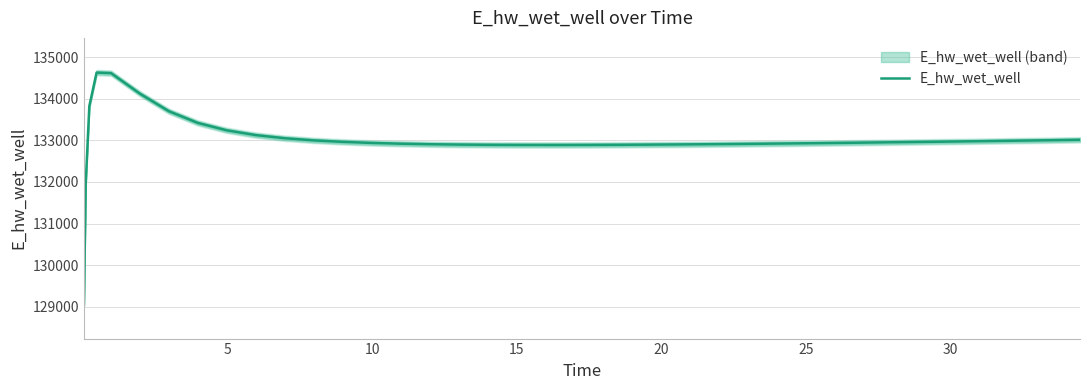

How many interior local valleys (lower than both neighbors) does the data have?

1